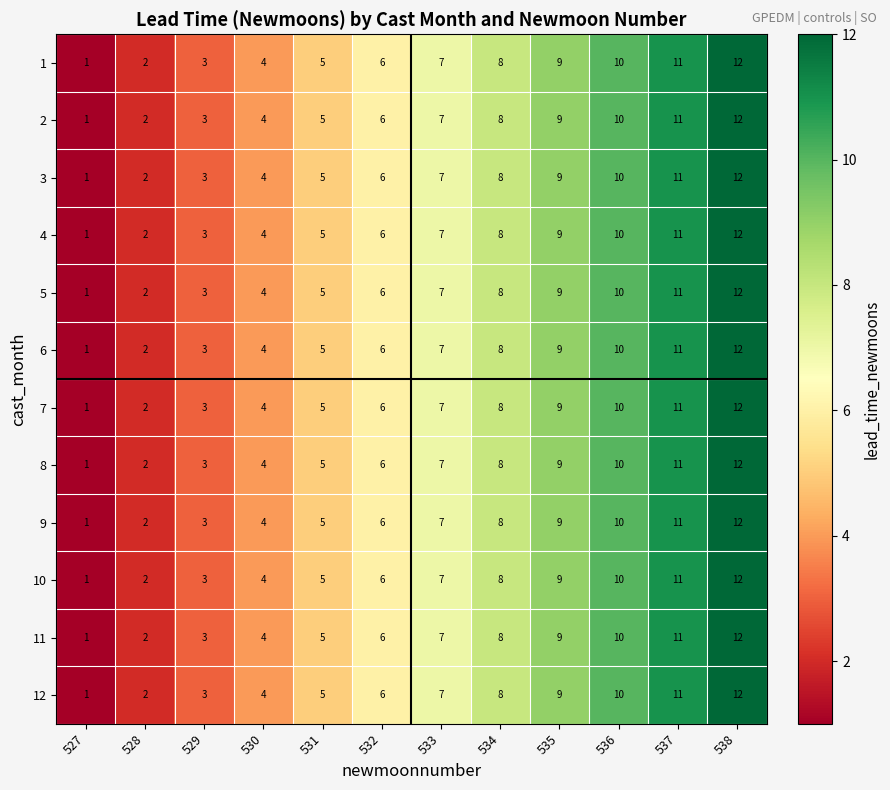

Is it true that 1 equals 3 at 536?

False